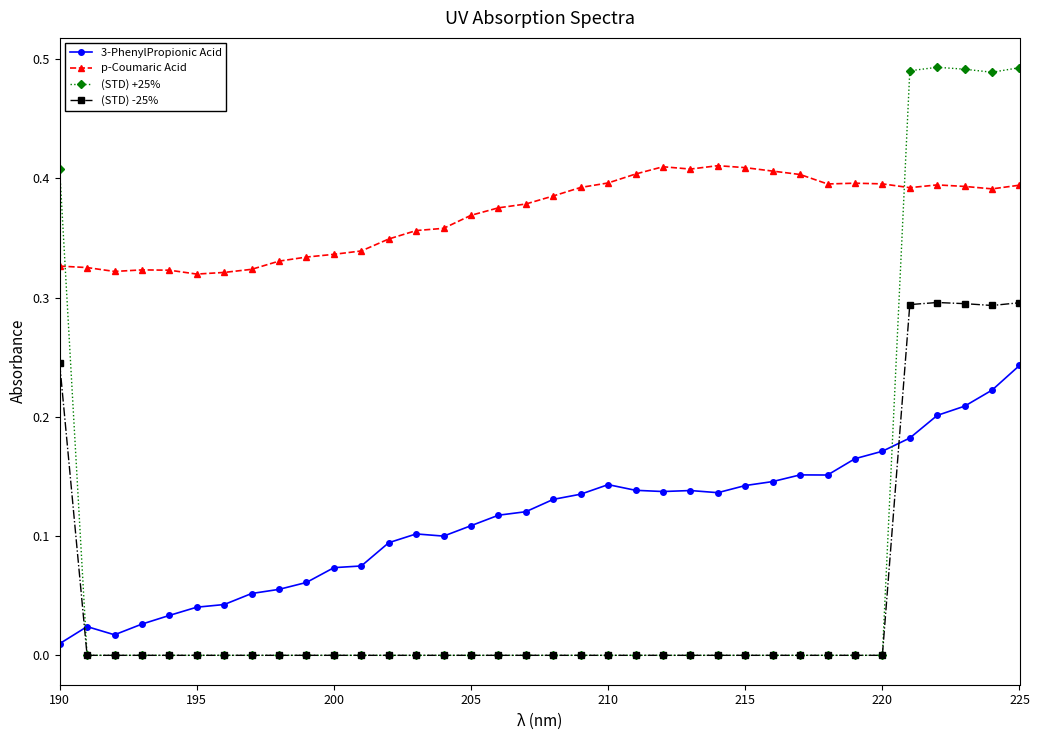

Rank the series by their maximum value, from lowest to highest.

3-PhenylPropionic Acid, (STD) -25%, p-Coumaric Acid, (STD) +25%